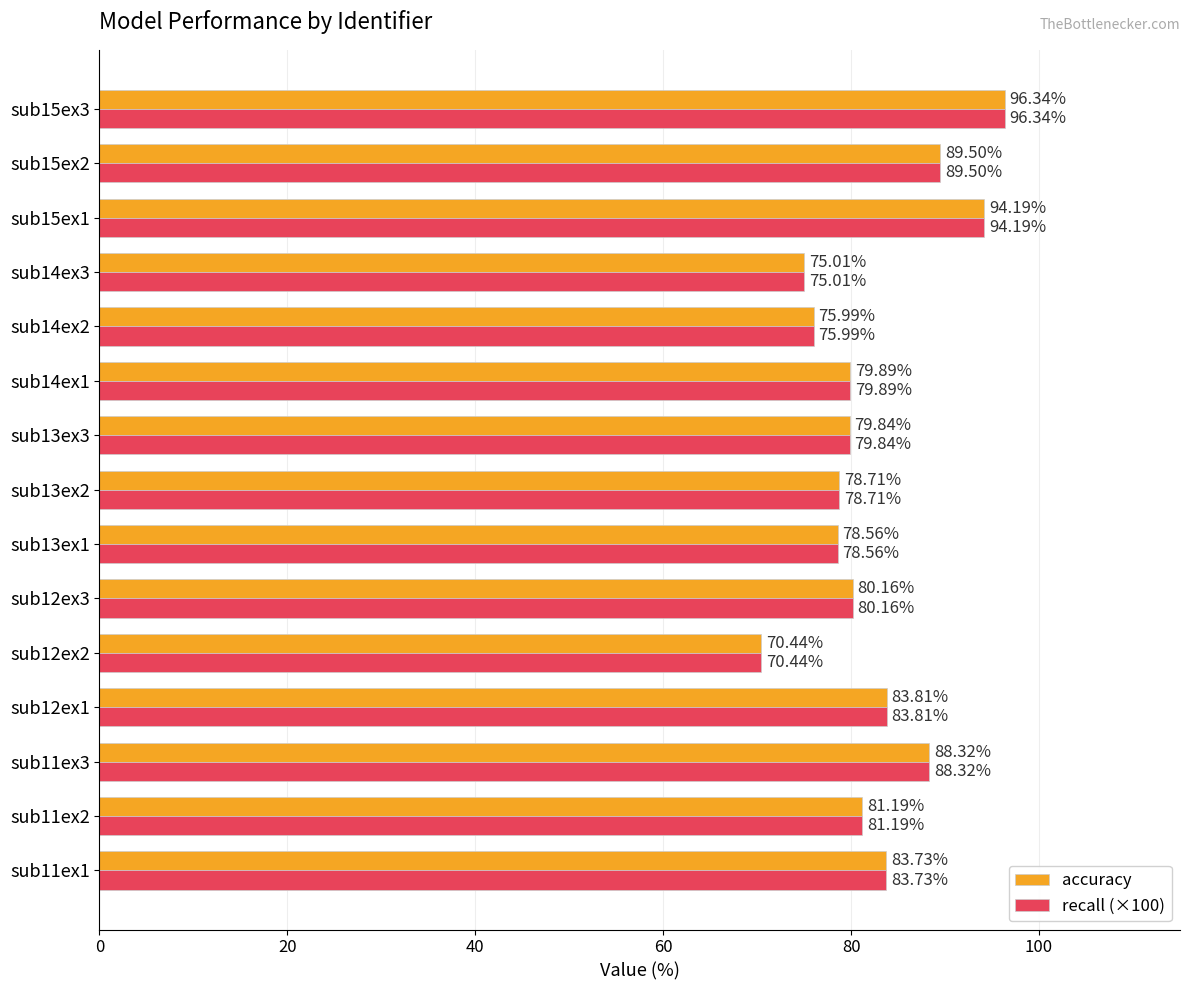

What is the sum of all accuracy values?

1235.7